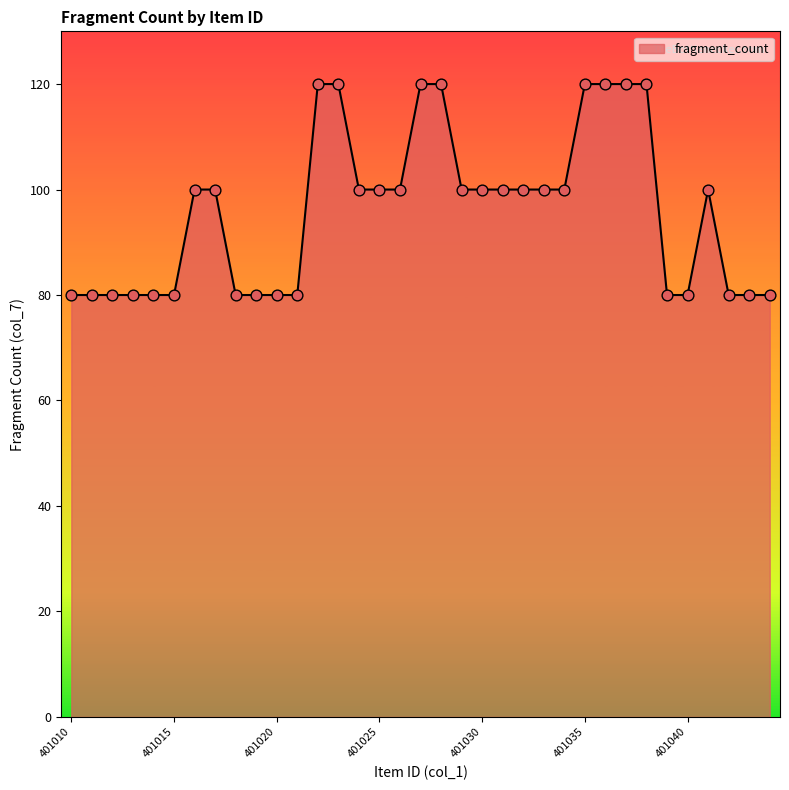

What is the difference between the maximum and minimum values?

40